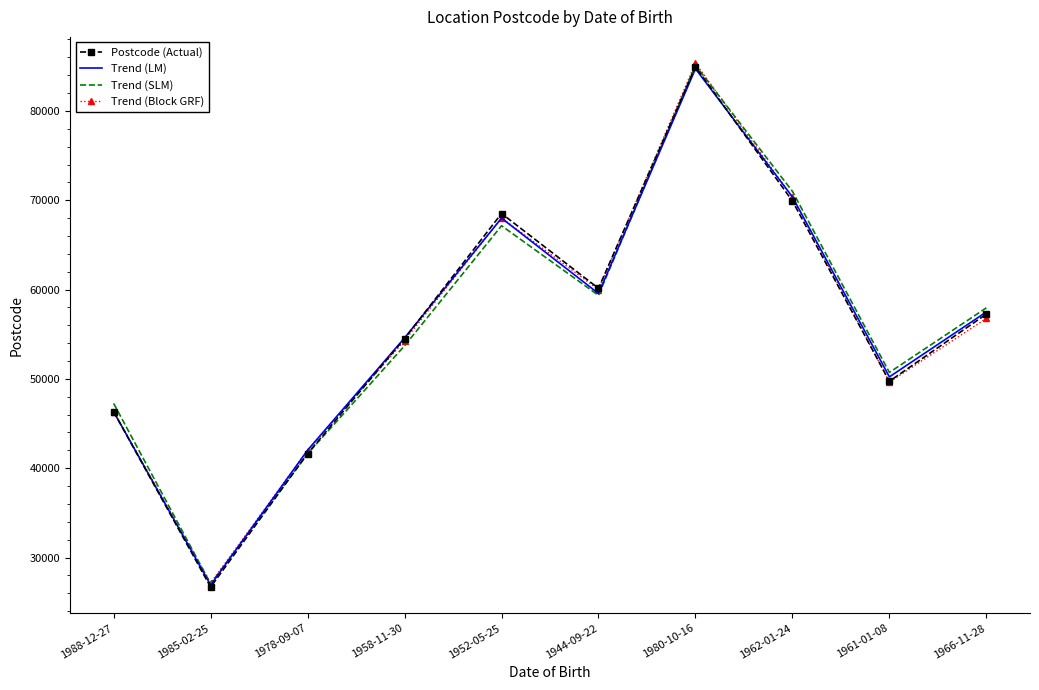

Is it true that Trend (Block GRF) equals 101822.5 at 1952-05-25?

False